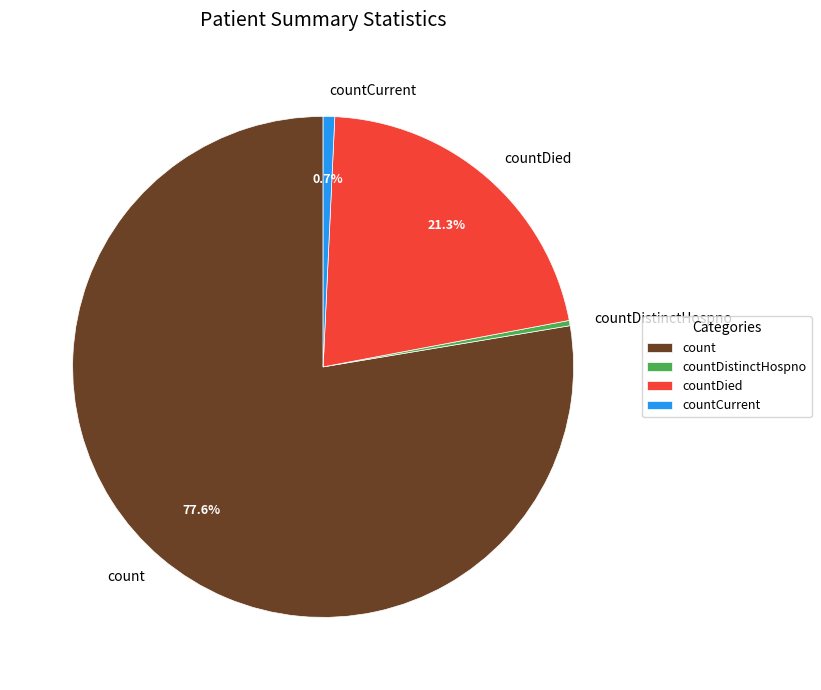

Combined, do countDistinctHospno and count account for over 50%?

Yes